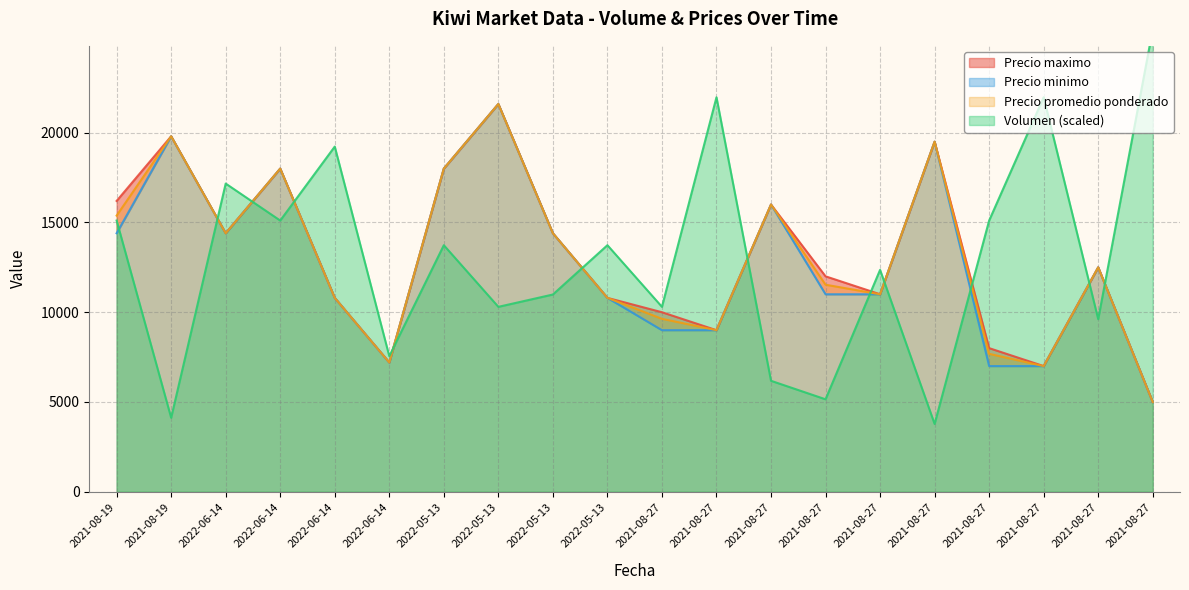

Is it true that Precio maximo equals 20108.5 at 2021-08-27?

False